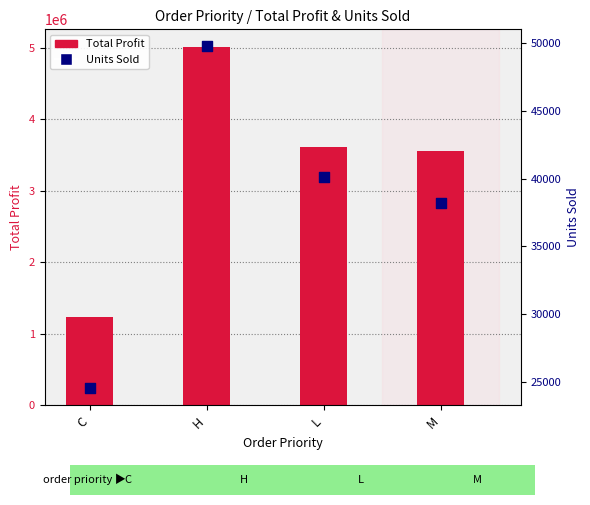

Is the value of Units Sold at L greater than the value of Total Profit at M?

No